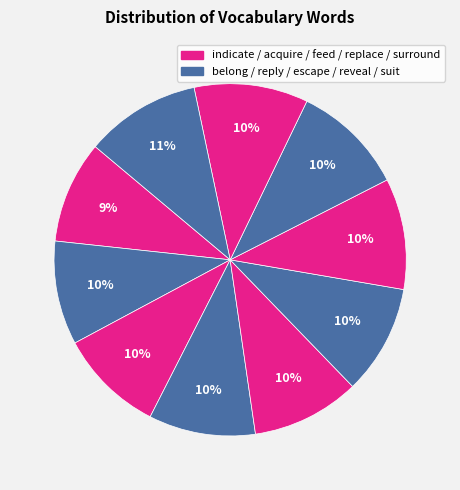

Which category has the smallest portion of the pie?

indicate